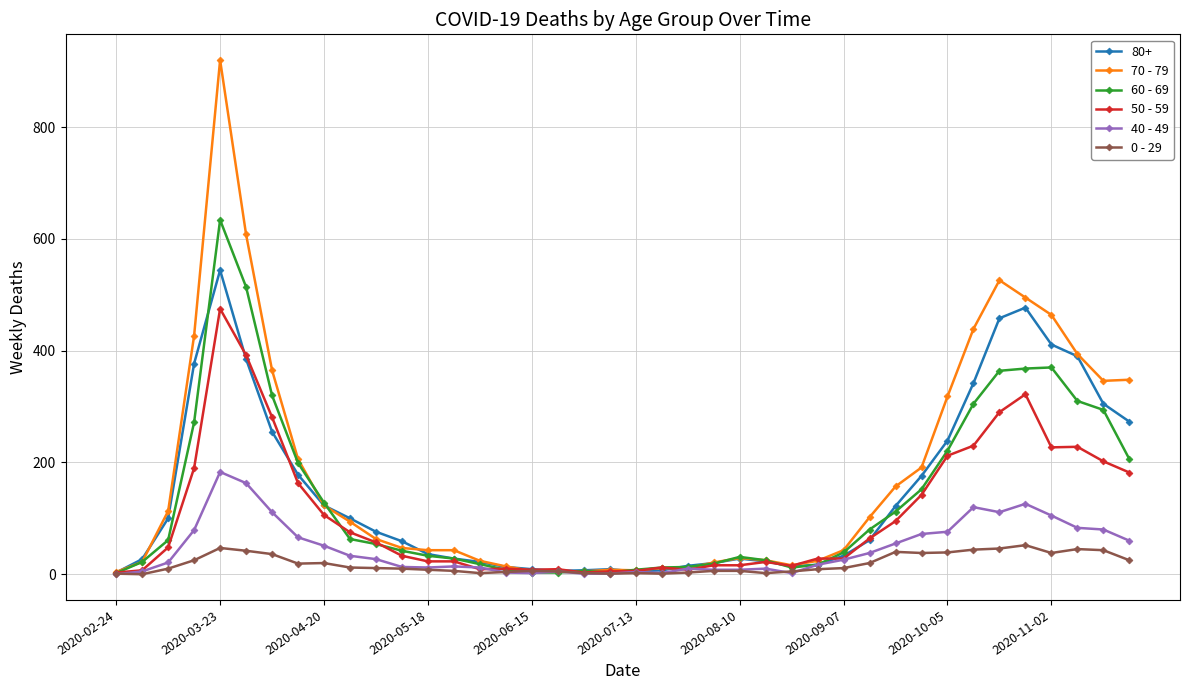

Rank the series by their maximum value, from highest to lowest.

70 - 79, 60 - 69, 80+, 50 - 59, 40 - 49, 0 - 29